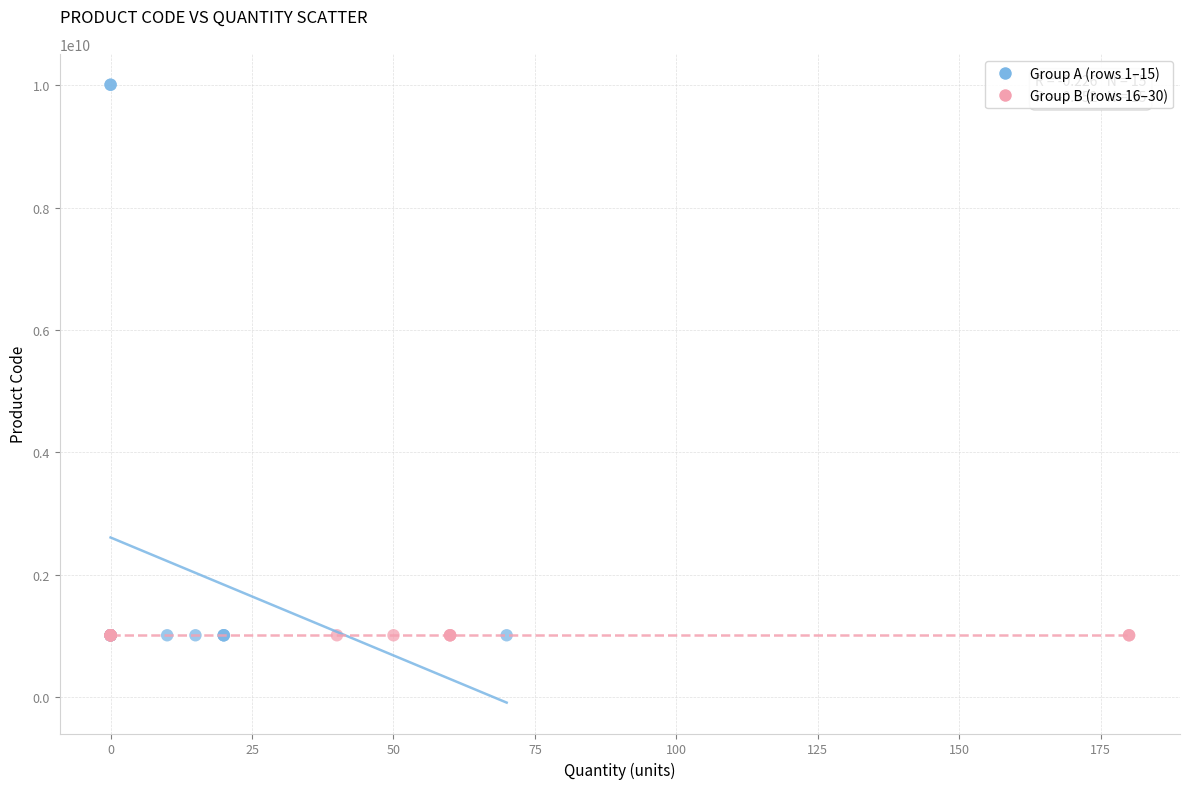

Which series contains the highest Y value?

Group A (rows 1–15)